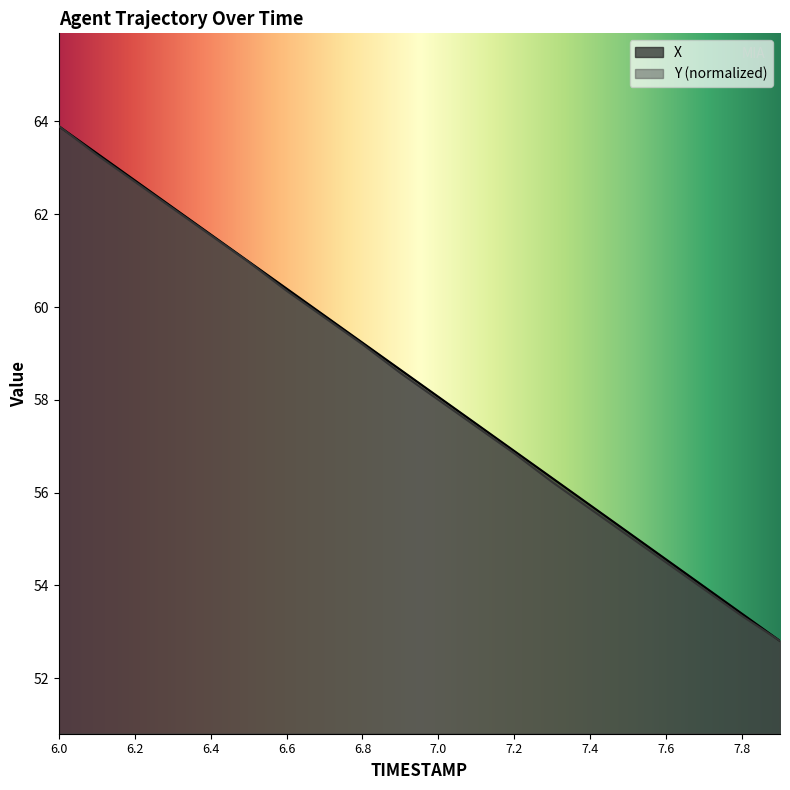

What is the total value across all series at 6.5?

122.0